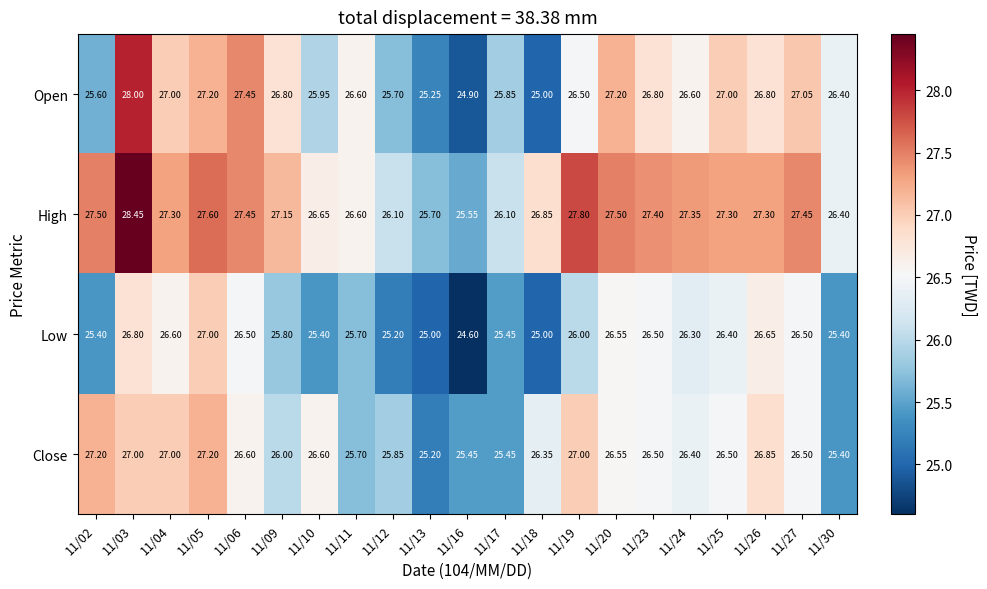

How many values in the Open series exceed 26?

14